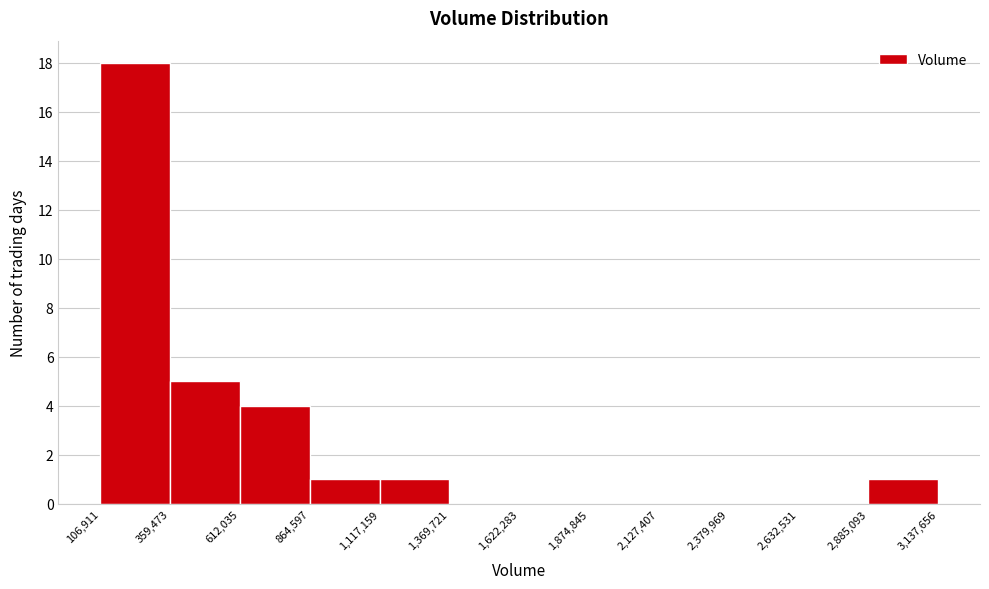

Over which range of the x-axis is the bar tallest?

106,911 to 359,473